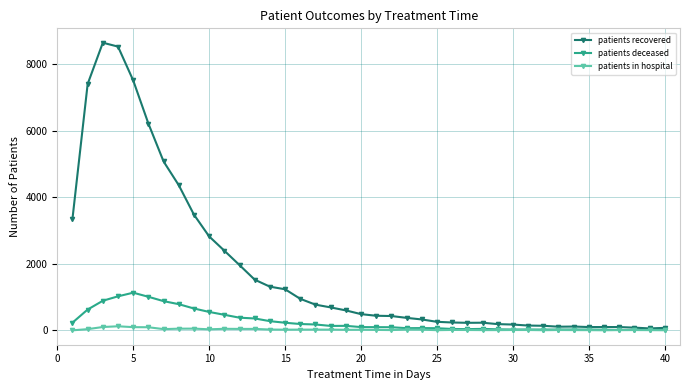

What is the maximum value shown in the chart?

8642